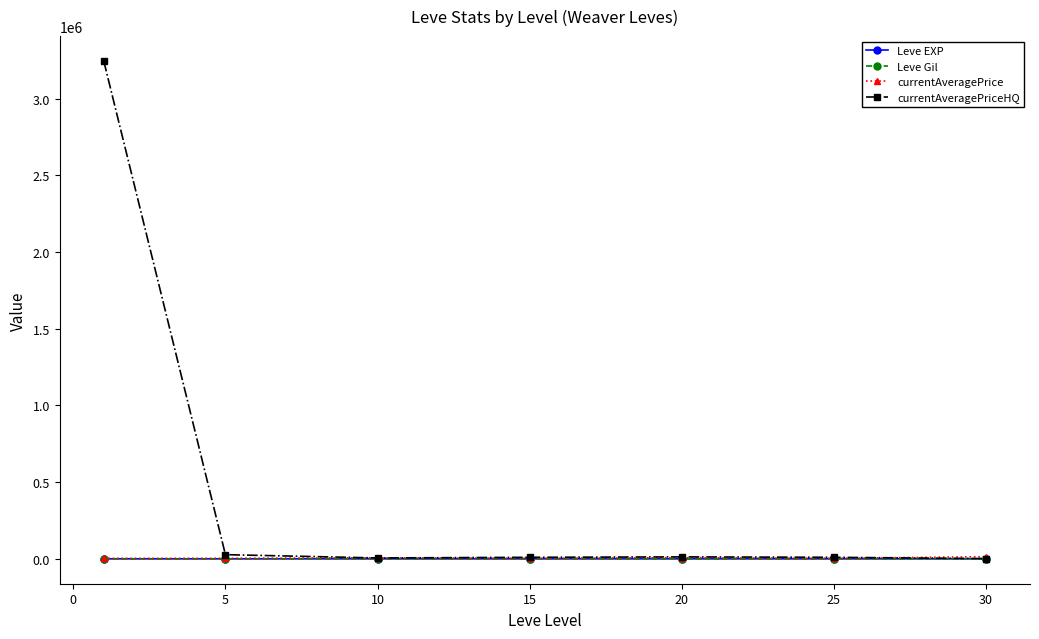

Which series has the widest spread of values?

currentAveragePriceHQ